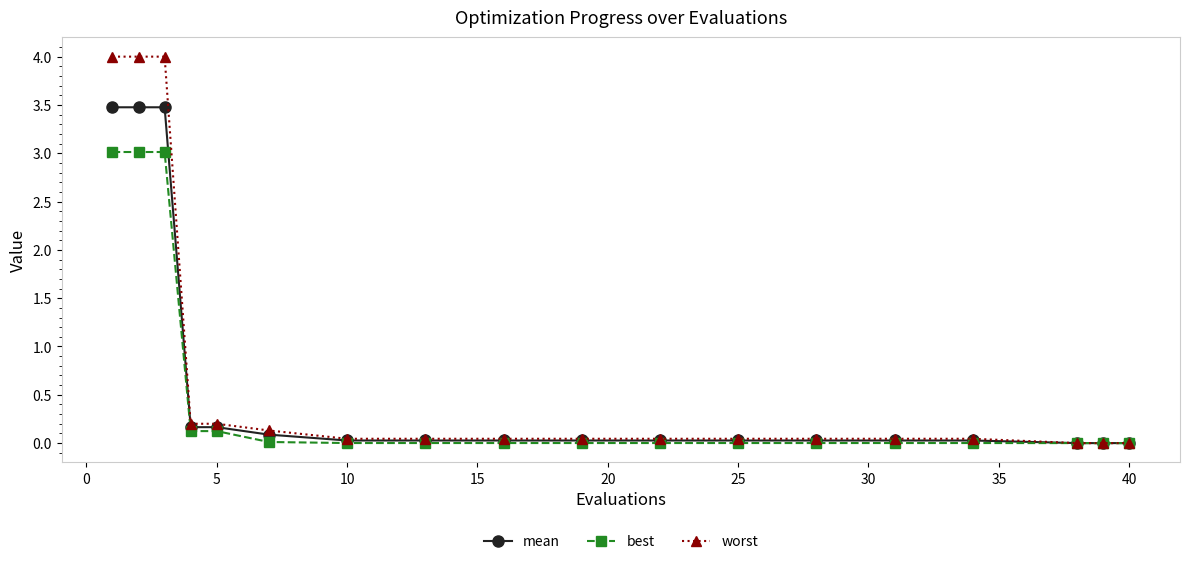

Which series has the largest range (max minus min)?

worst